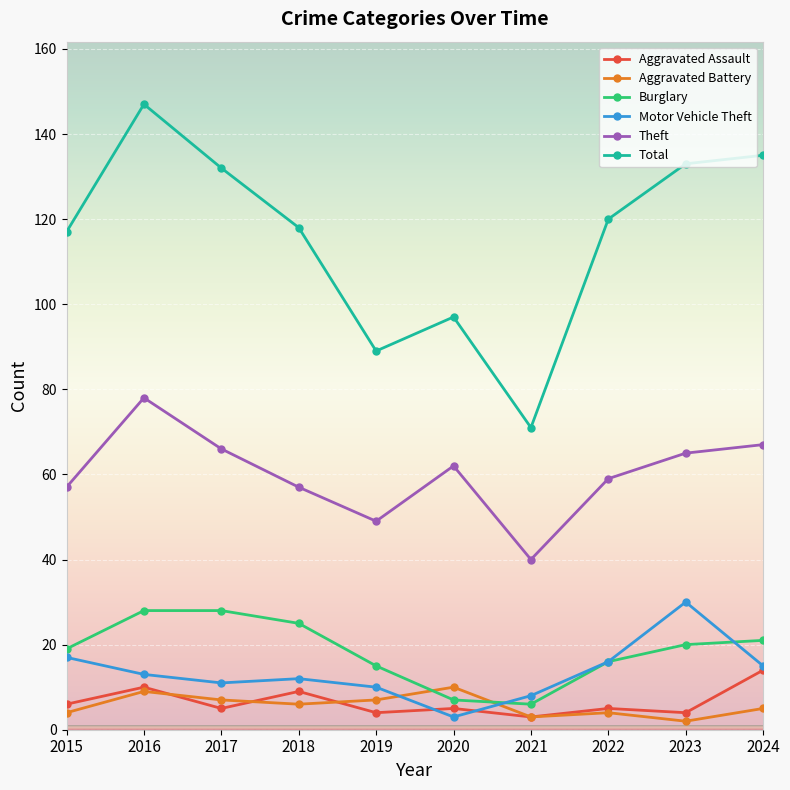

Is the value of Burglary at 2022 greater than the value of Theft at 2019?

No